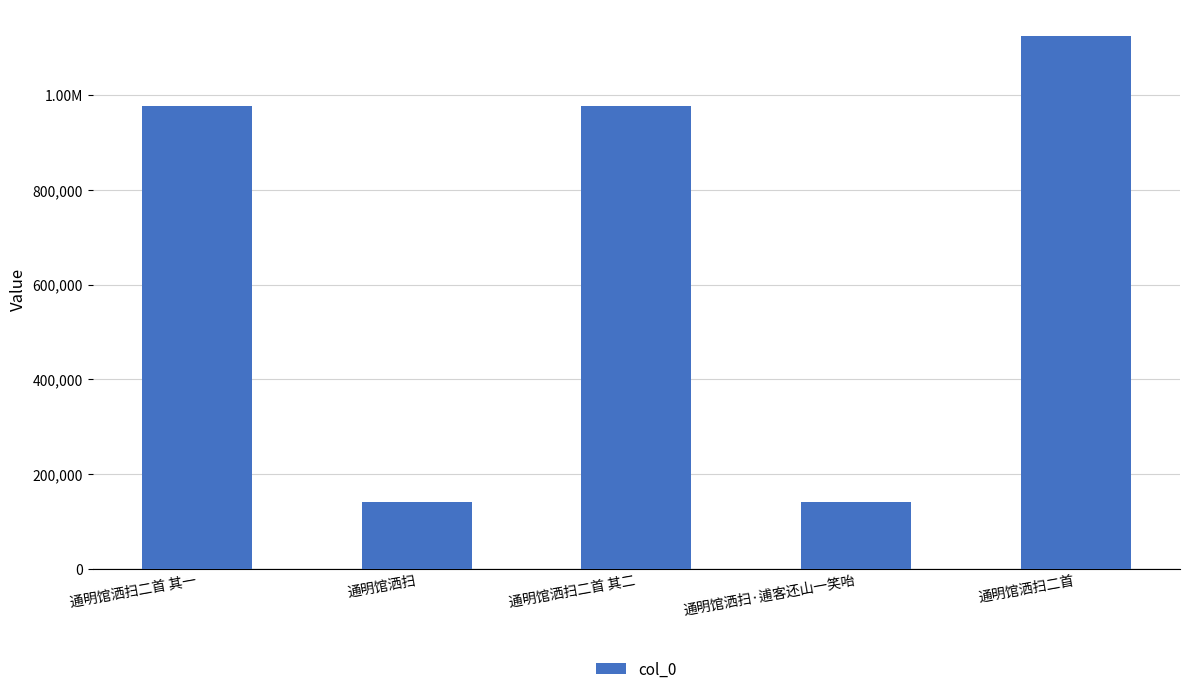

Reading left to right, extract all data points from this chart.

通明馆洒扫二首 其一=977083	通明馆洒扫=141419	通明馆洒扫二首 其二=977082	通明馆洒扫·逋客还山一笑咍=141420	通明馆洒扫二首=1124726